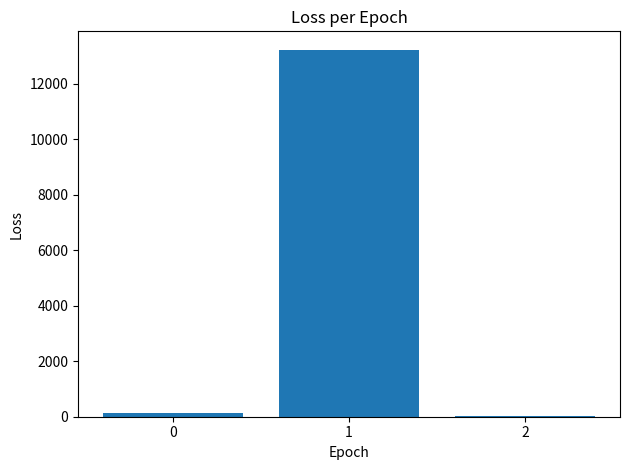

What is the sum of all values?

13351.0